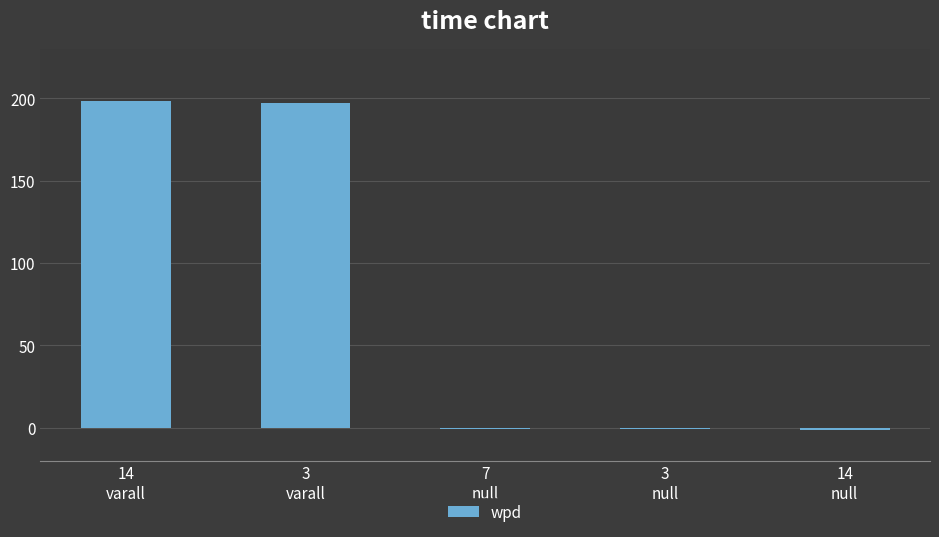

What is the greatest value displayed?

198.3